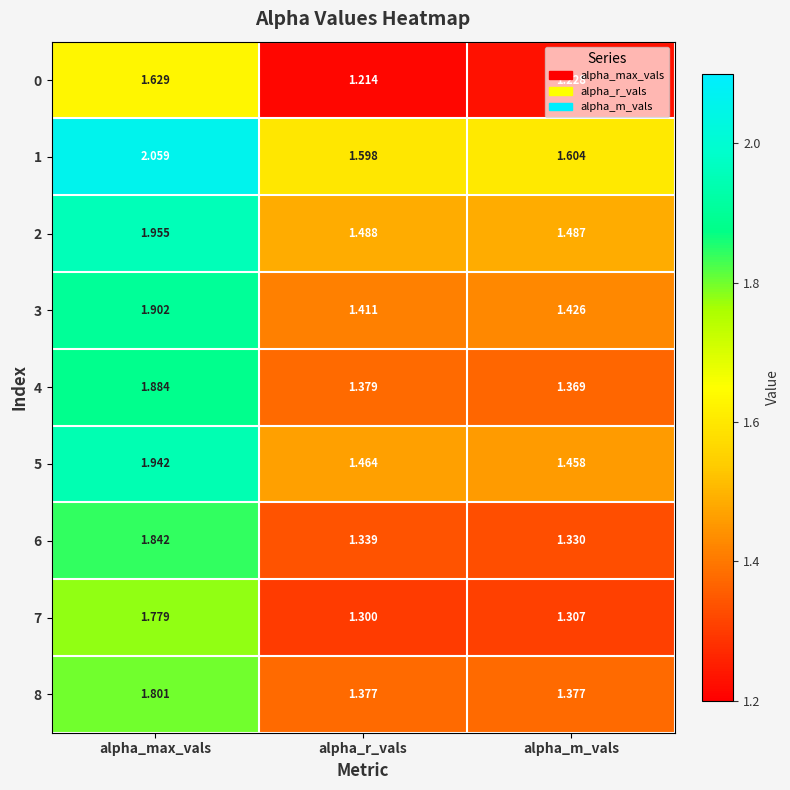

What is the total value across all series at alpha_max_vals?

16.8